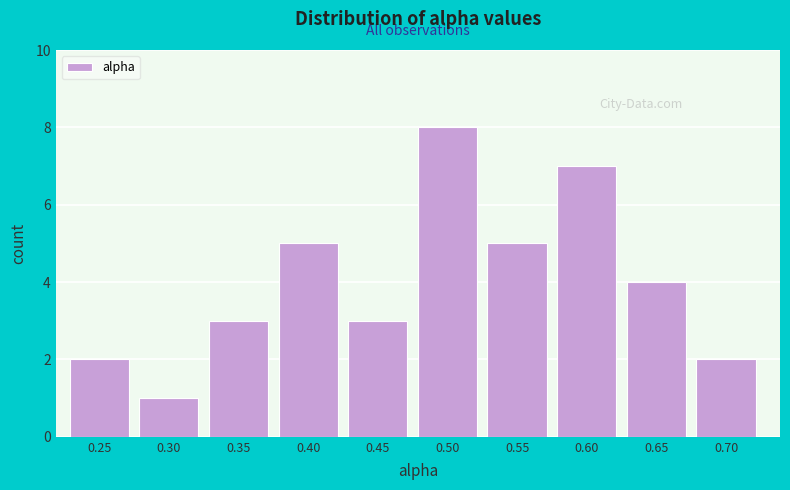

Reading right to left, what are all the values shown in this chart?

2	4	7	5	8	3	5	3	1	2